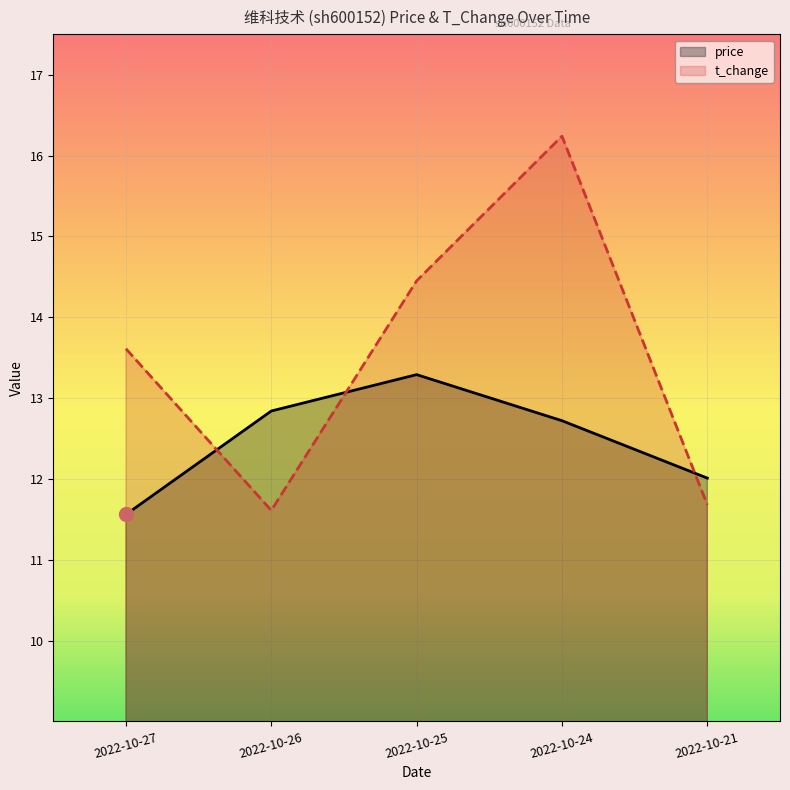

What is the value of the price point at the 2nd from the left?

12.8